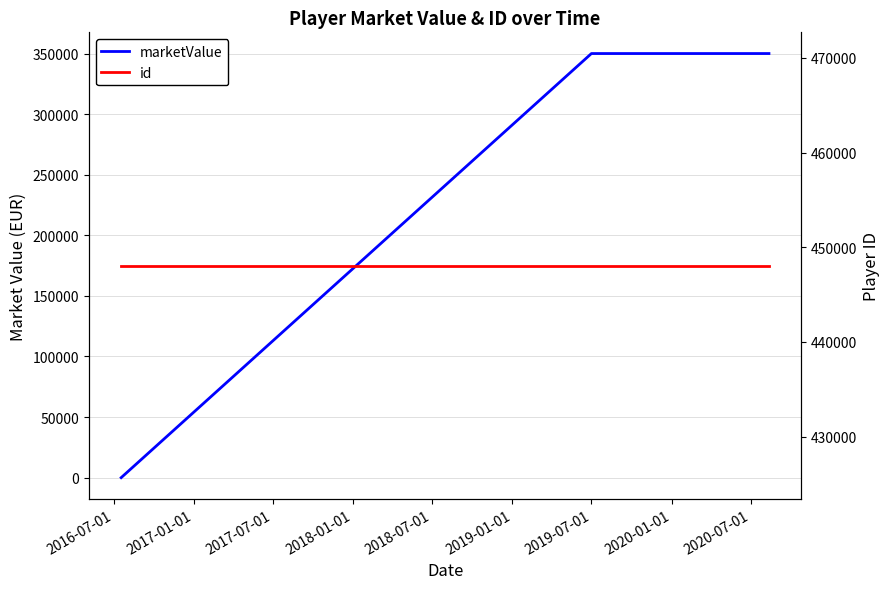

How many lines are shown in the chart?

2